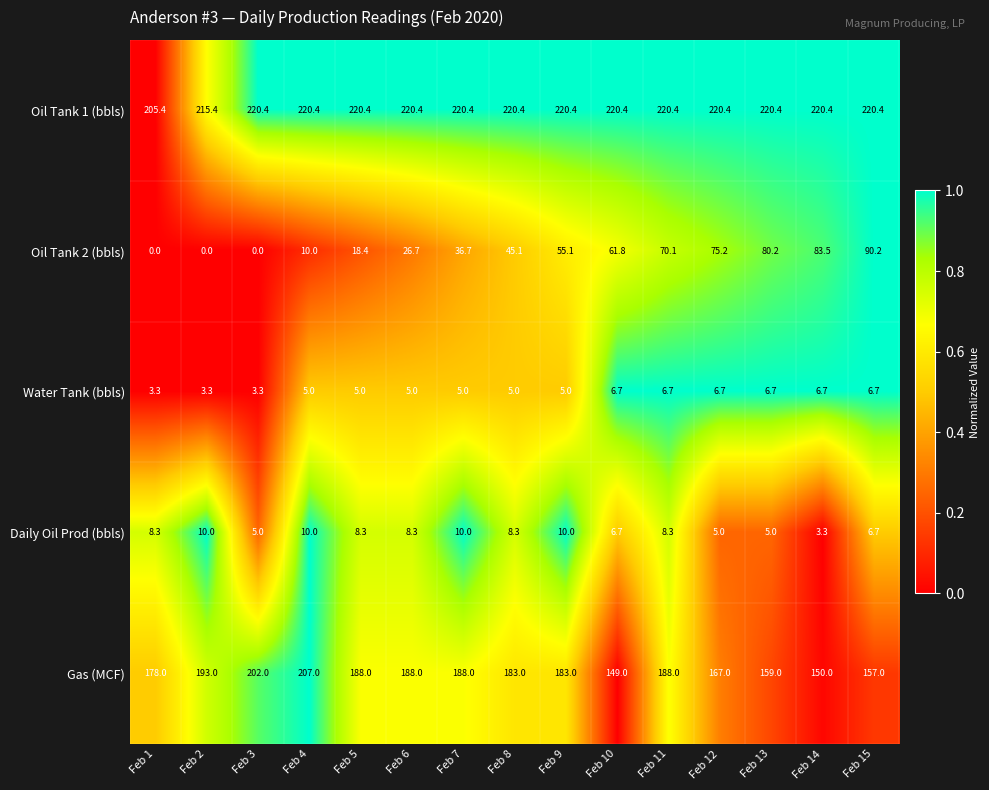

Which series has the largest total across all categories?

Oil Tank 1 (bbls)